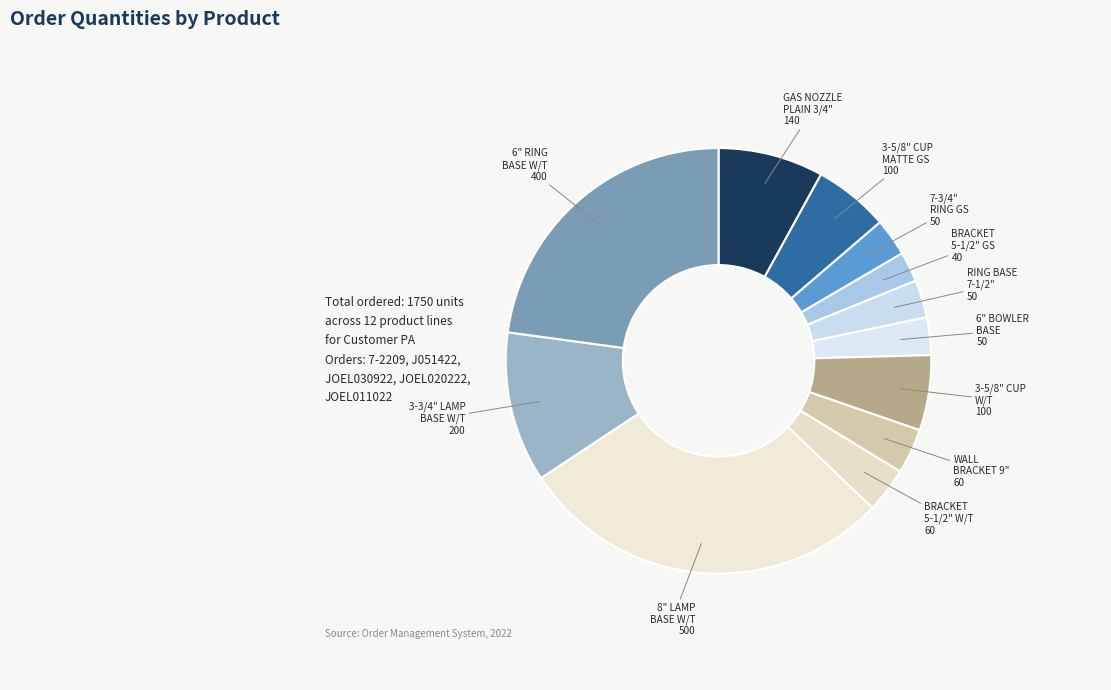

Does 7-3/4" RING GS represent more than half of the total?

No